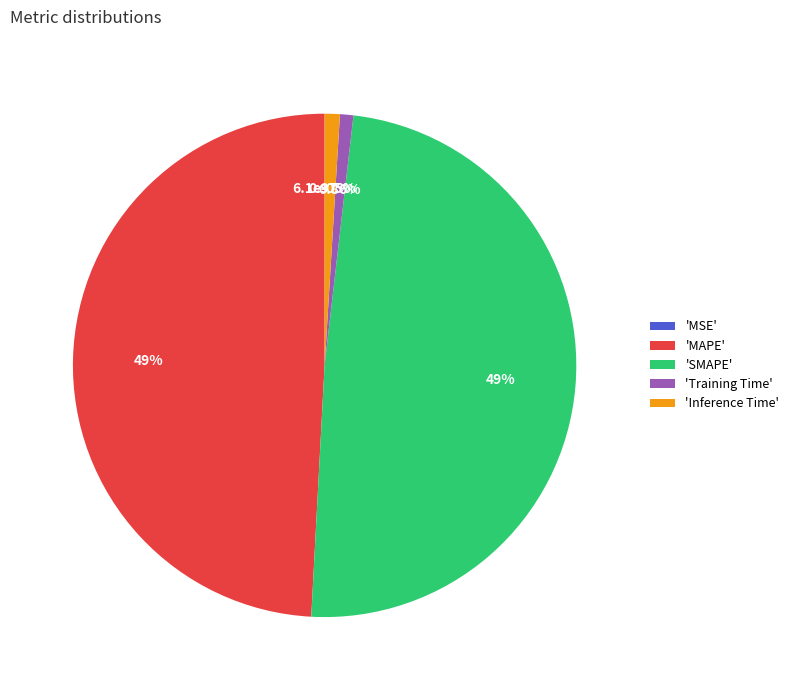

Does Training Time account for over 50% of the chart?

No